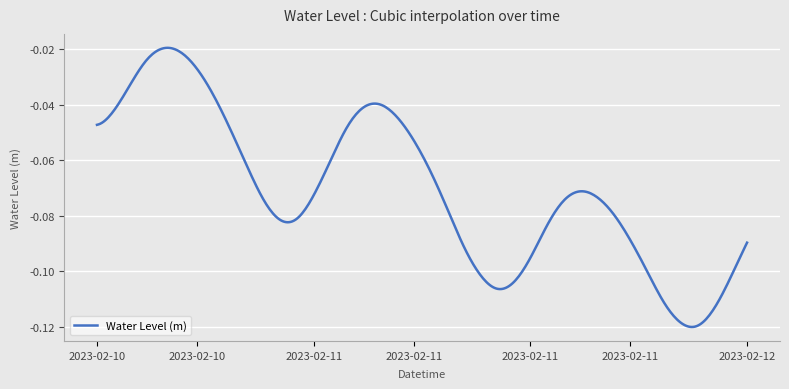

What is the label of the 35th point from the left?

2023-02-11 22:00